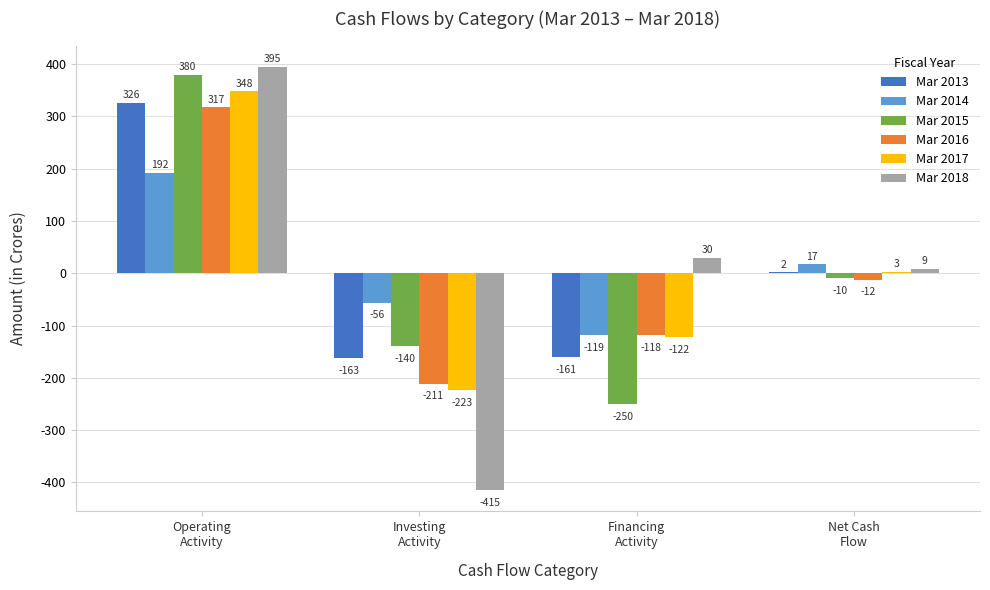

What is the maximum value shown in the chart?

395